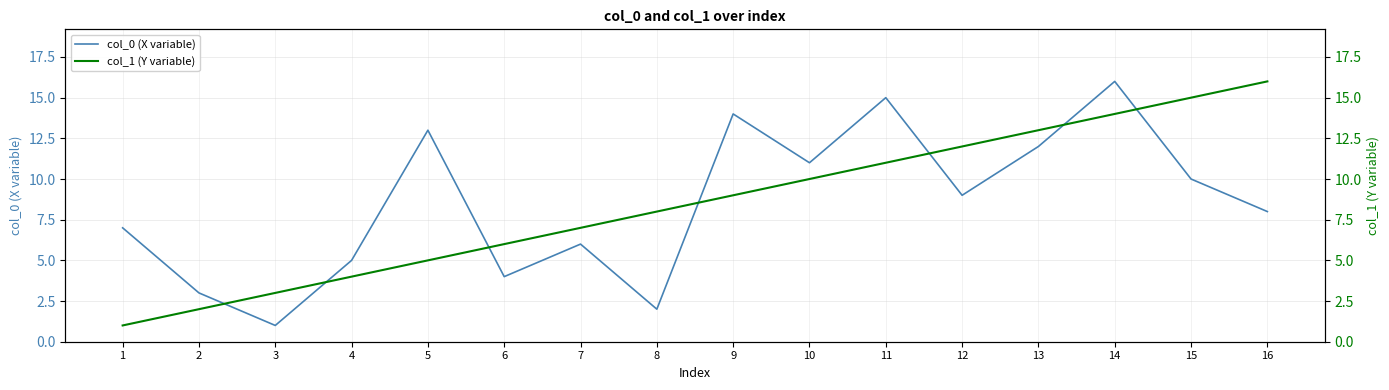

How many values in the col_0 (X variable) series are below 9?

8